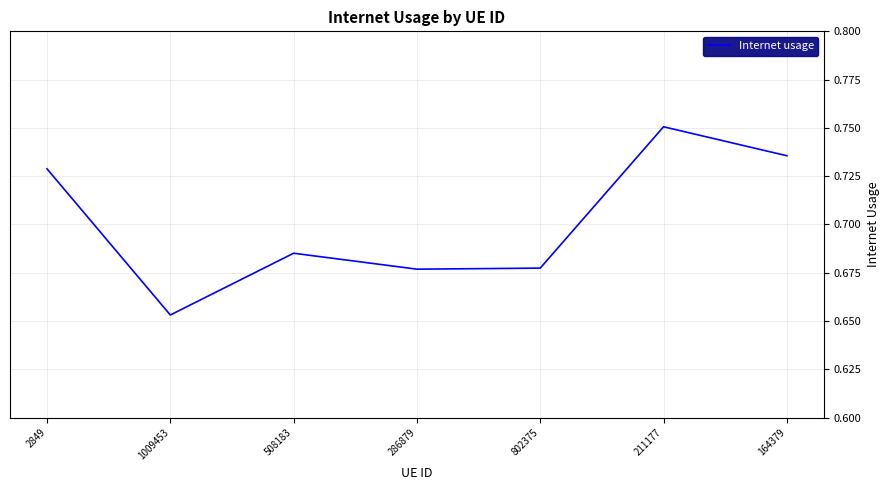

What is the change in value from 508183 to 164379?

+0.1